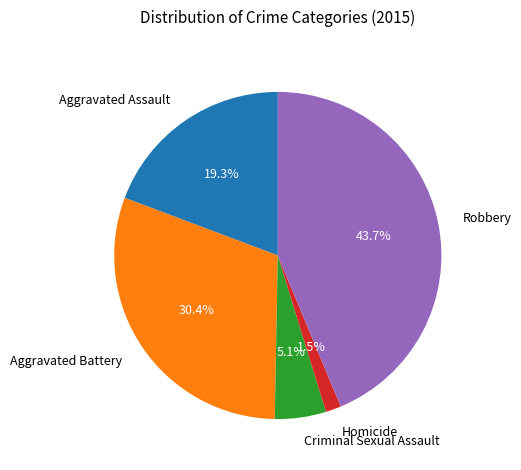

Which category has the biggest portion of the pie?

Robbery